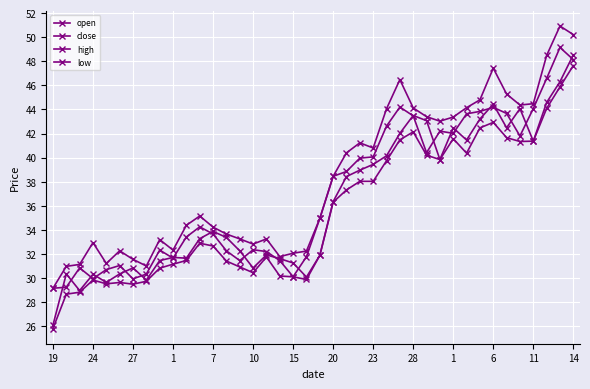

Which series has the widest spread of values?

open